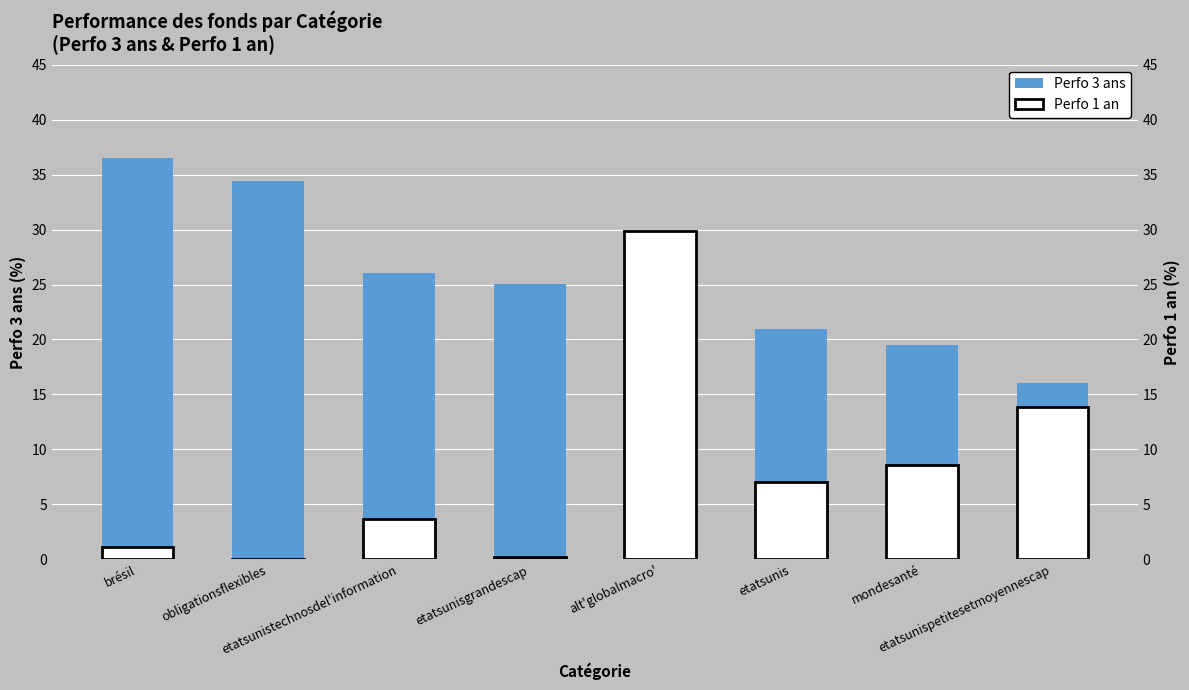

At how many categories does at least one series exceed 27?

3